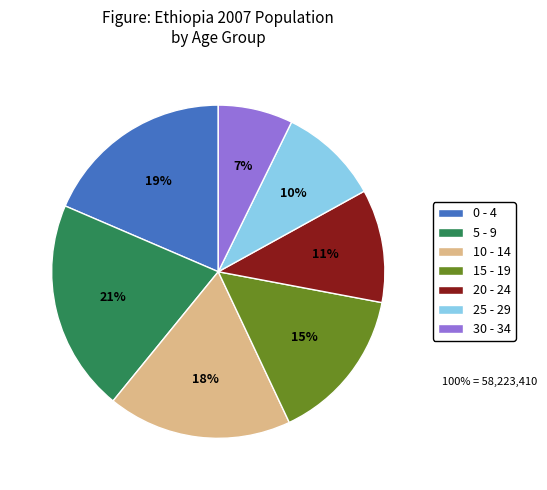

To the nearest percent, what is the average slice percentage?

14%